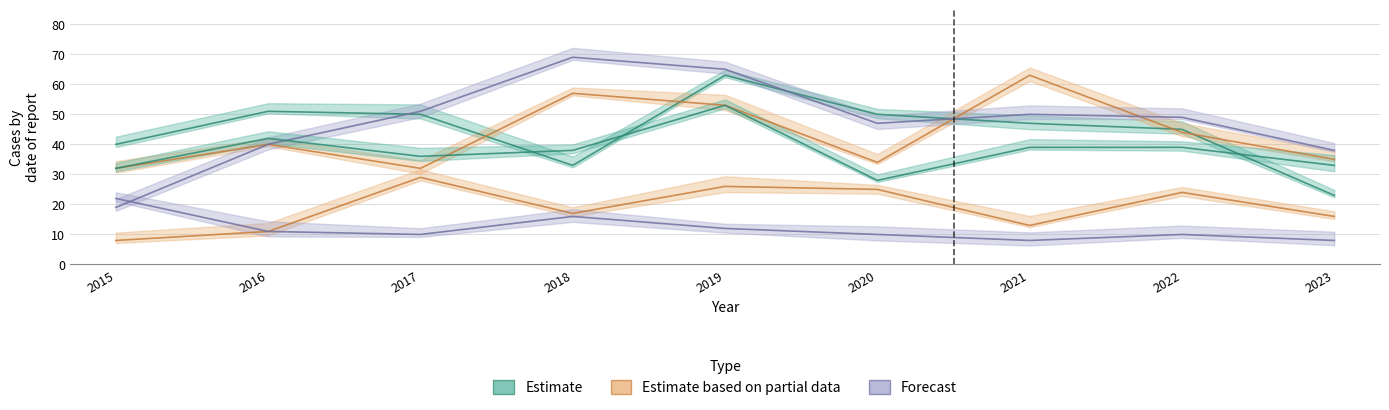

Which label corresponds to the largest value in the chart?

2018